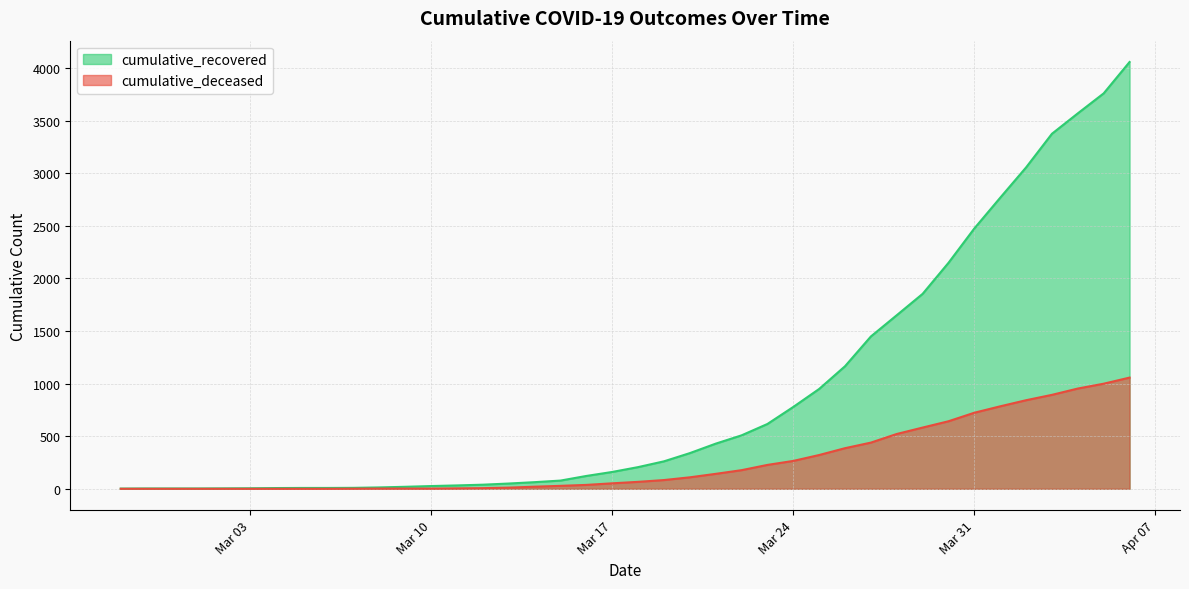

What is the average value of the cumulative_recovered series?

902